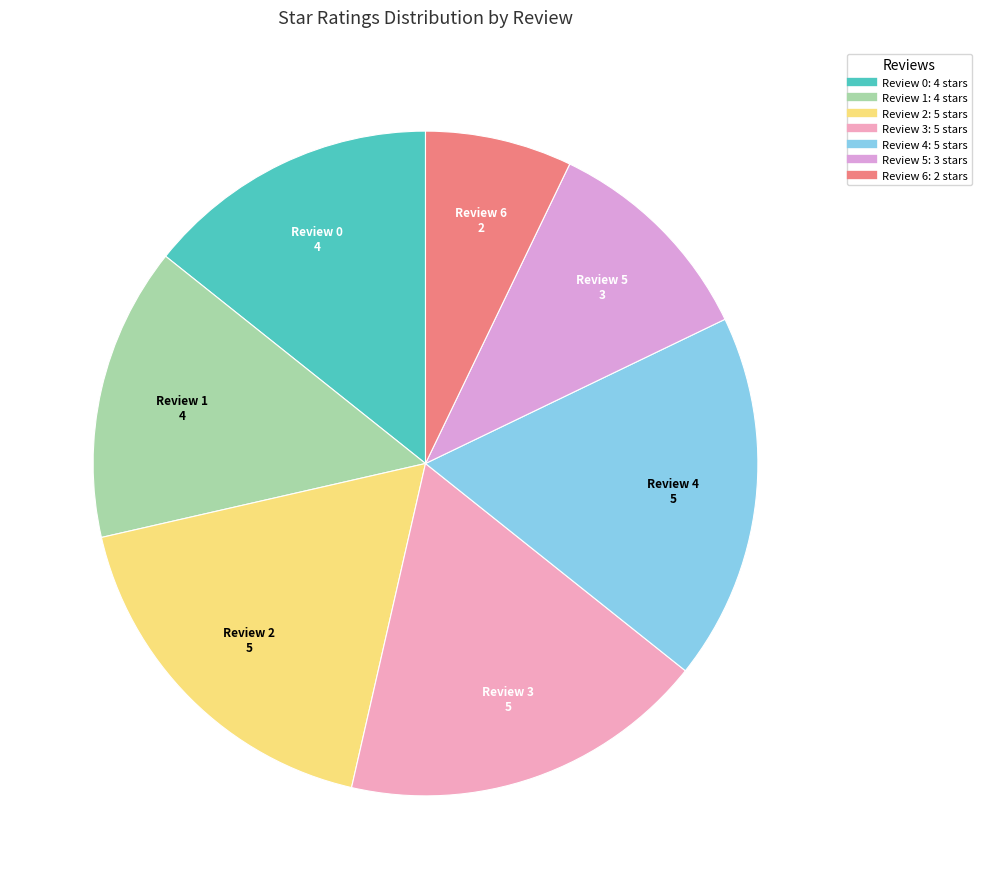

True or false: Review 5 accounts for 11% of the total.

True